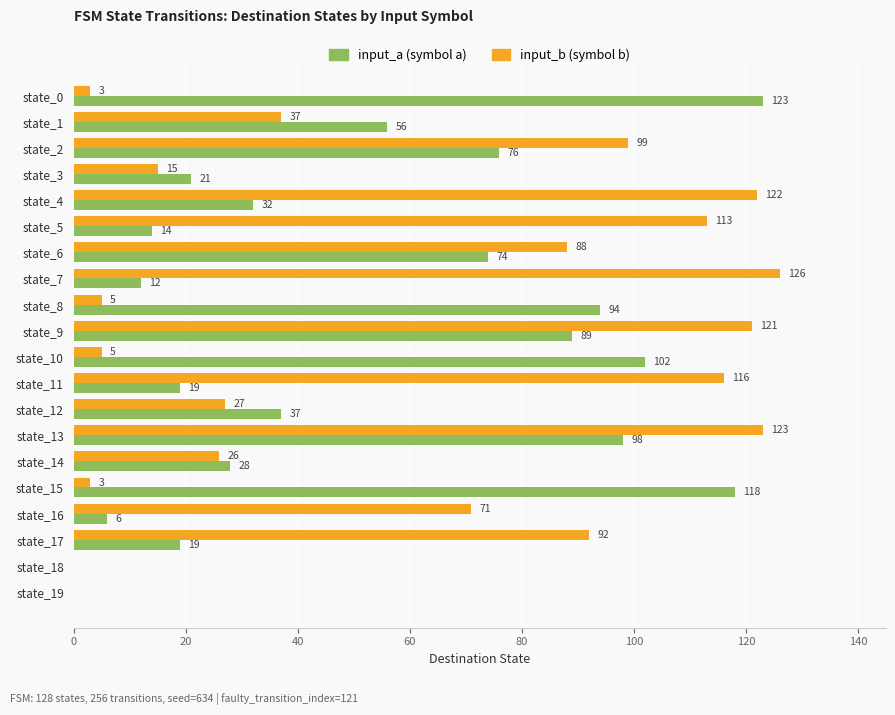

At which category is the sum across all series the highest?

state_13